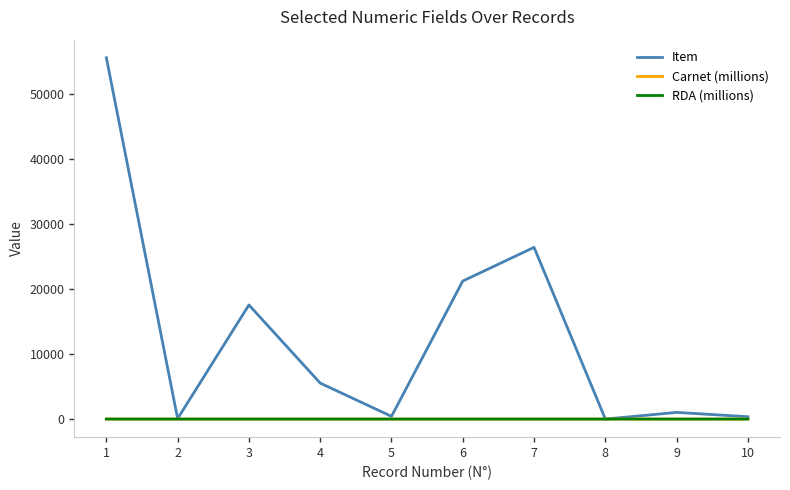

Which series has the largest total across all categories?

Item